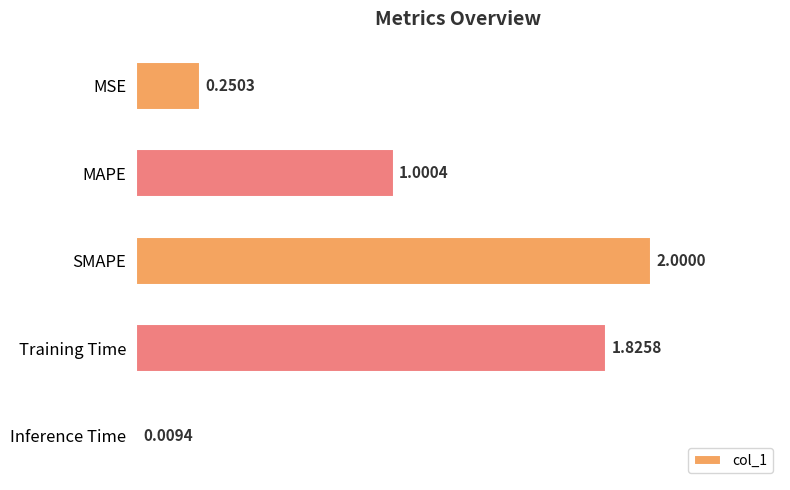

List the labels in order of value, smallest first.

Inference Time, MSE, MAPE, Training Time, SMAPE